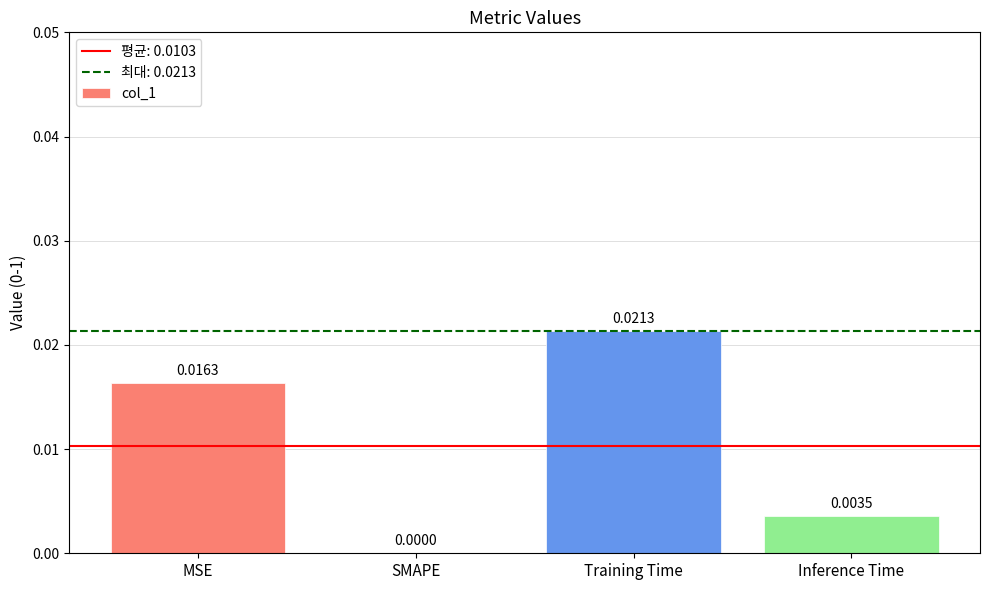

Between Inference Time and SMAPE, which is larger?

Inference Time